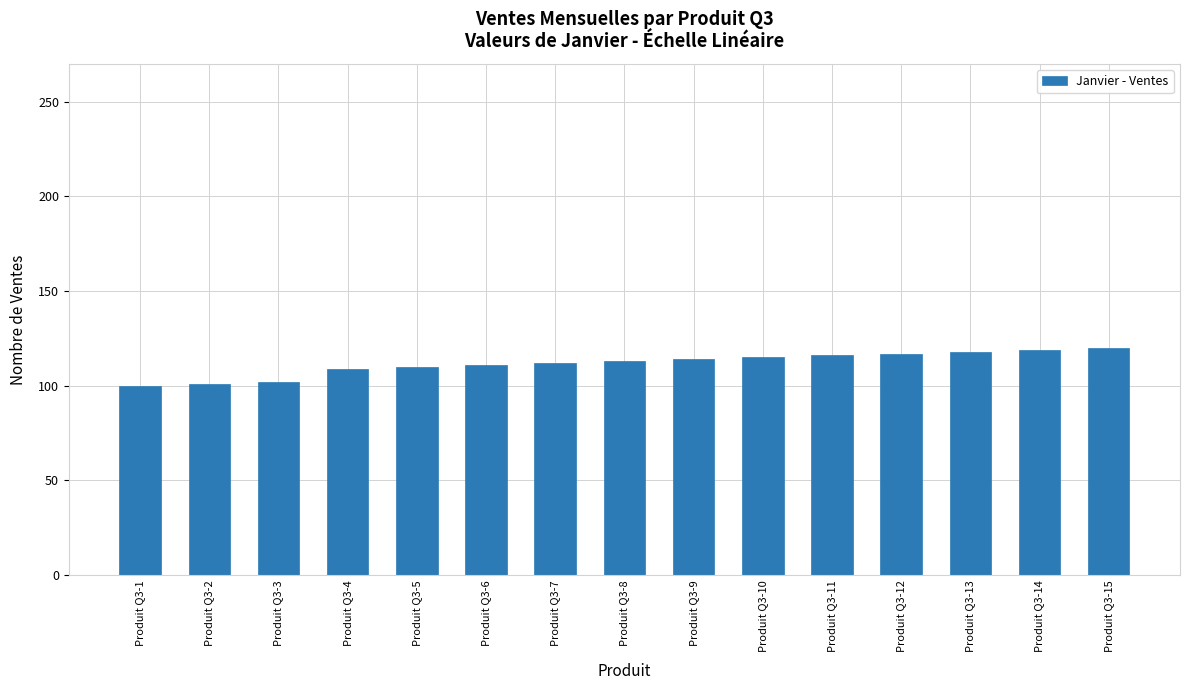

What is the sum of the values at Produit Q3-15 and Produit Q3-14?

239